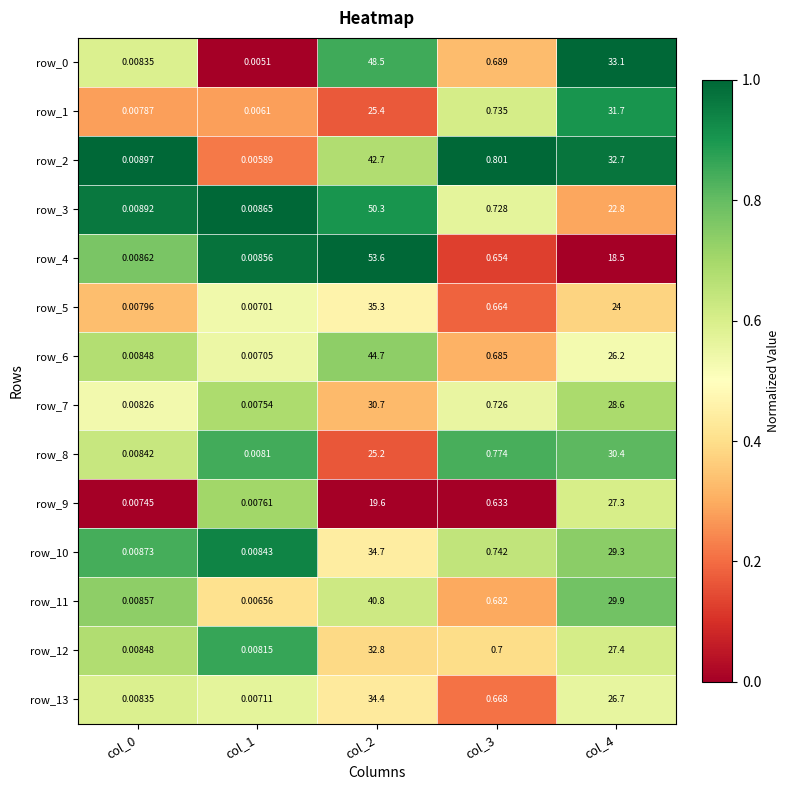

How many distinct data groups are displayed?

14